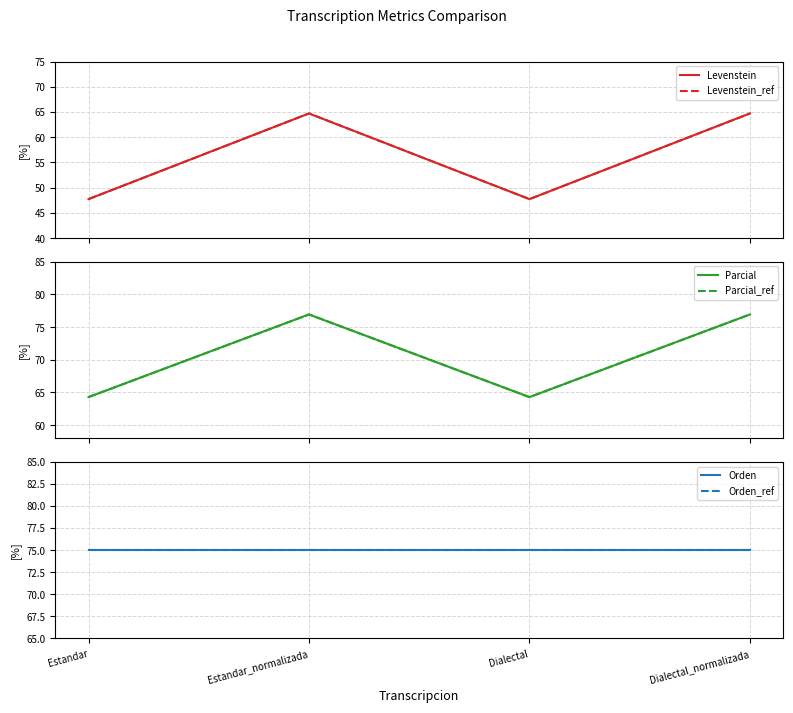

What is the sum of all Orden_ref values?

300.0